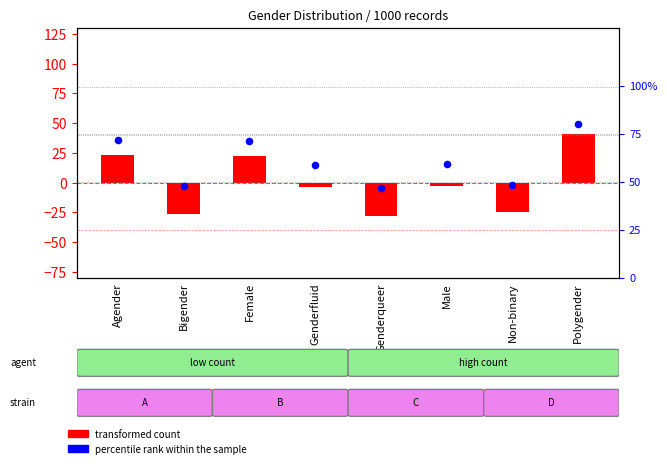

At which category is the sum across all series the highest?

Polygender